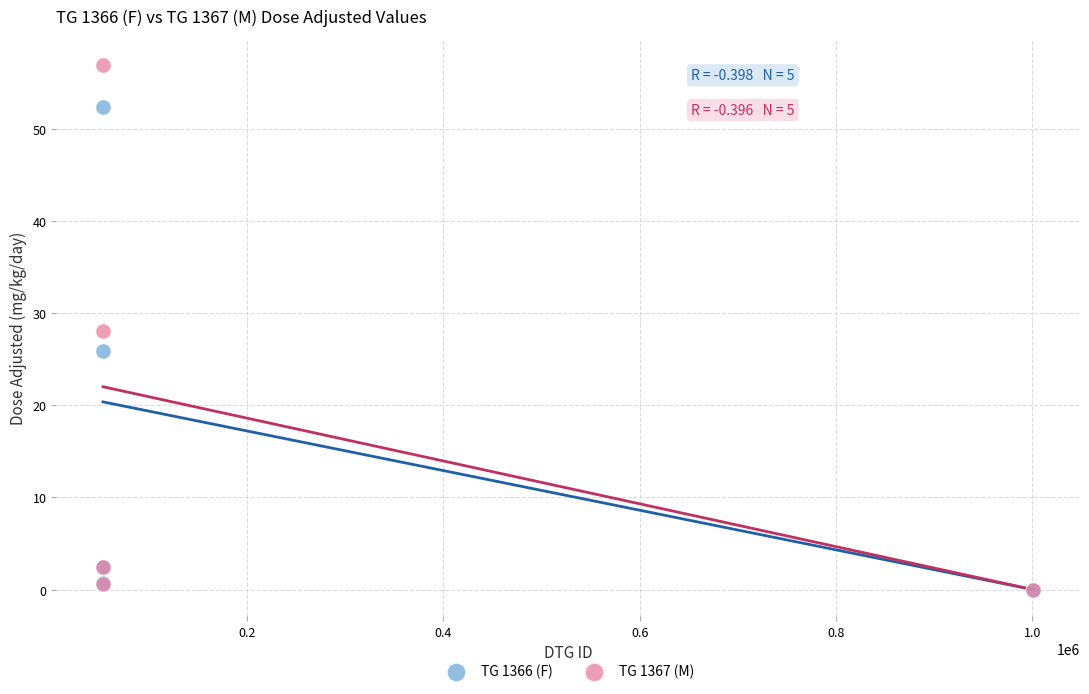

Which series has the widest spread of Y values?

TG 1367 (M)